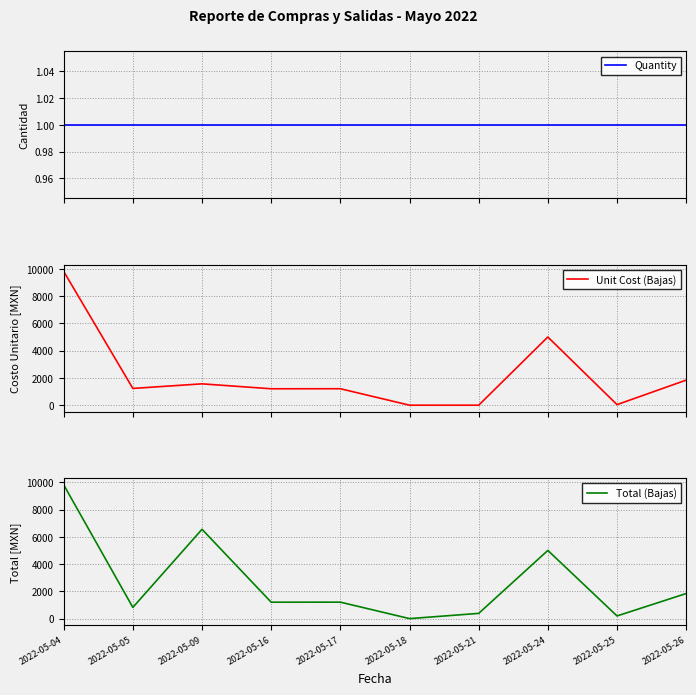

Is the value of Quantity at 2022-05-25 greater than the value of Unit Cost (Bajas) at 2022-05-05?

No